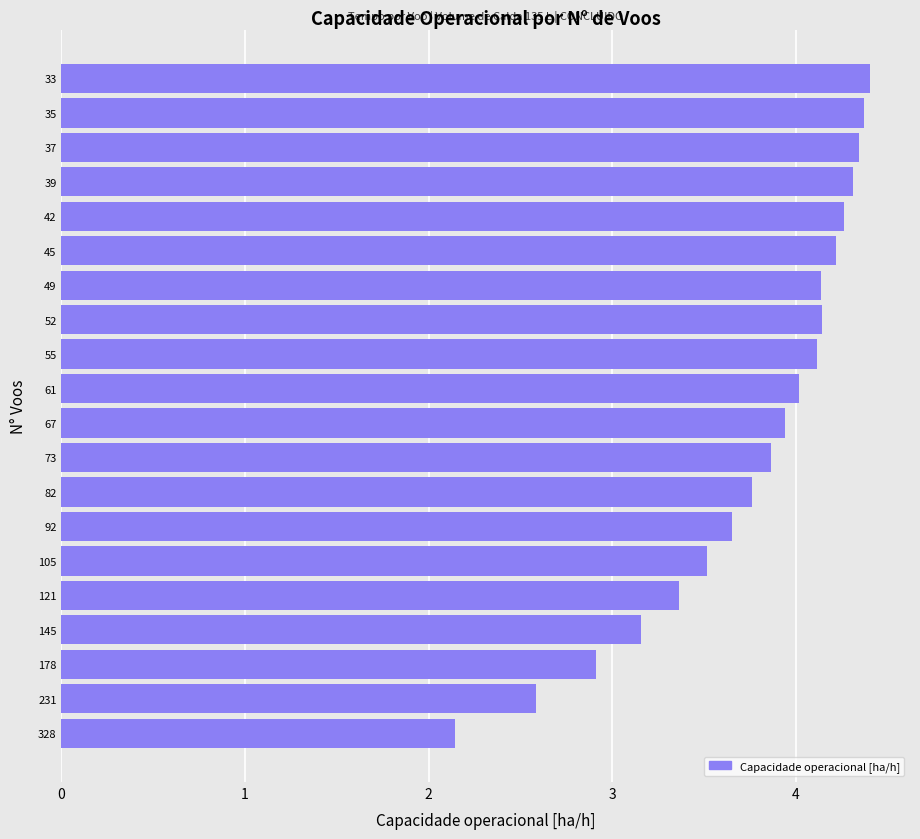

How many categories are shown in the chart?

20